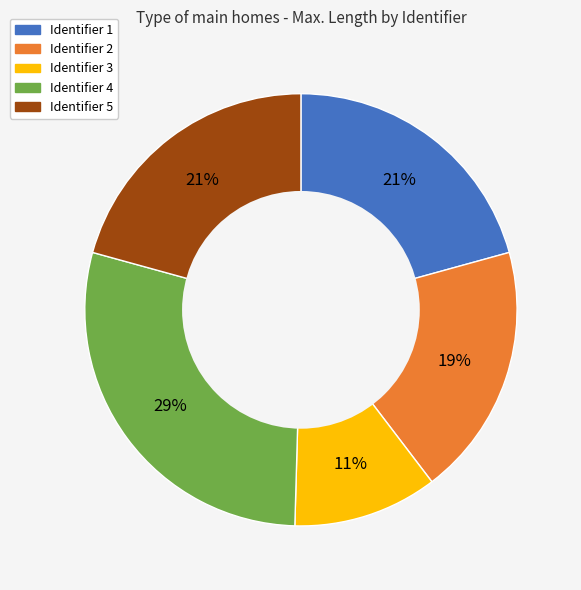

Does any single category account for the majority?

No